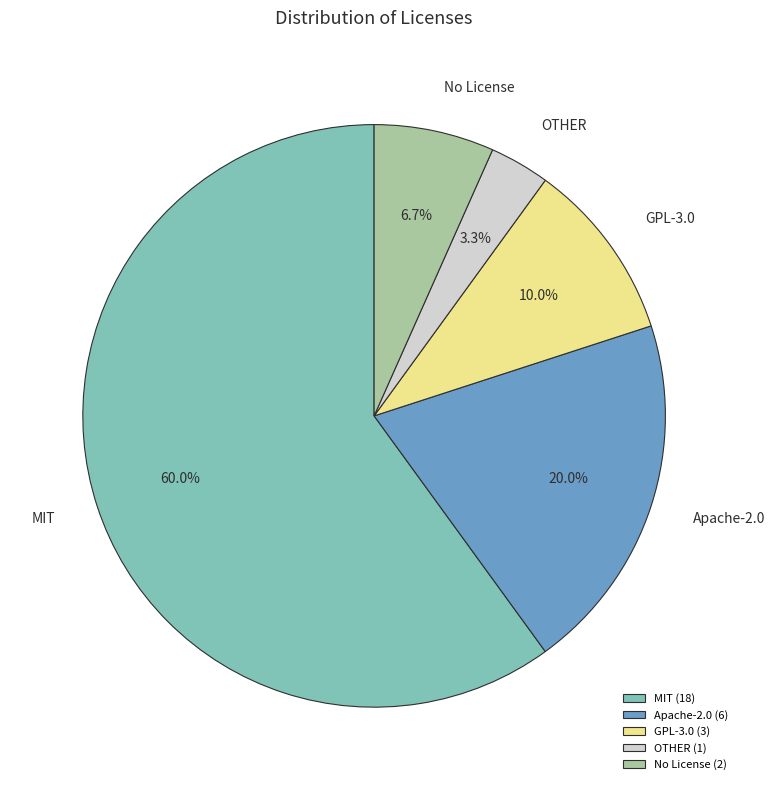

Do OTHER and GPL-3.0 together represent more than half of the pie?

No